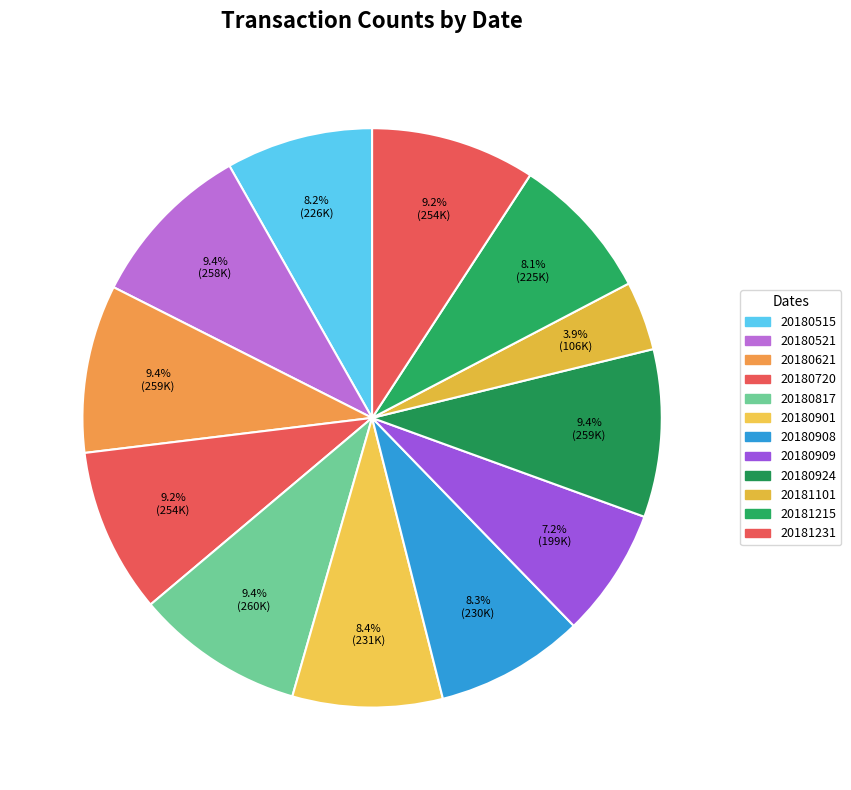

Count the number of slices in the pie.

12